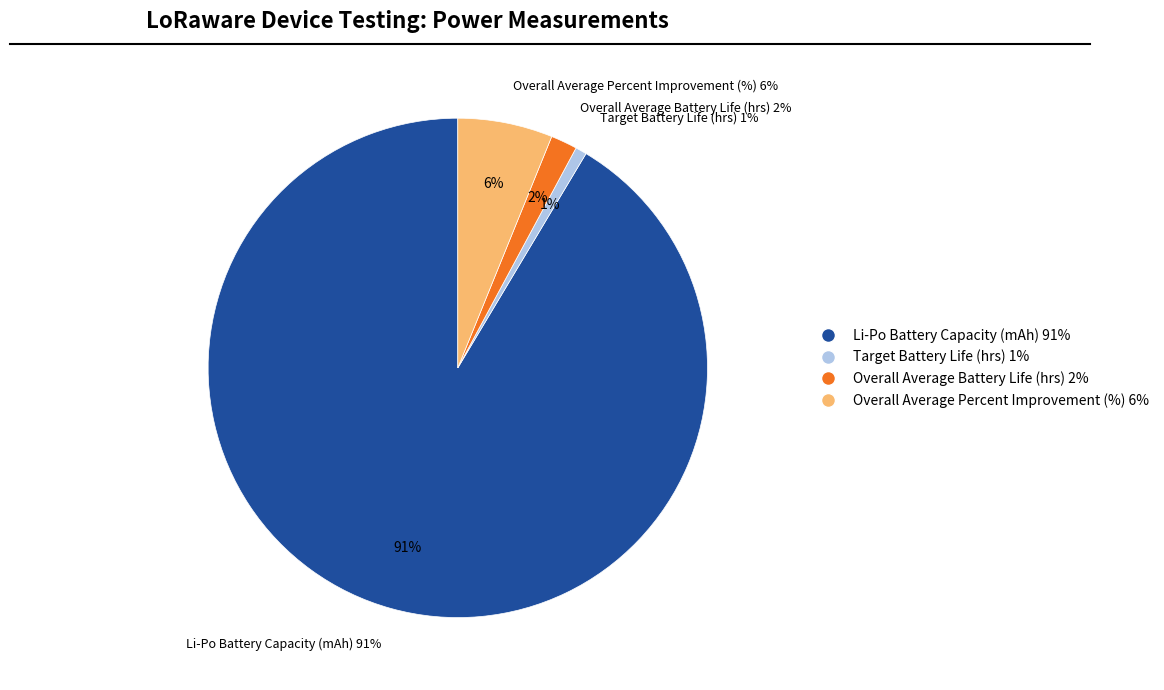

Is it true that Li-Po Battery Capacity (mAh) is 91% of the pie?

True